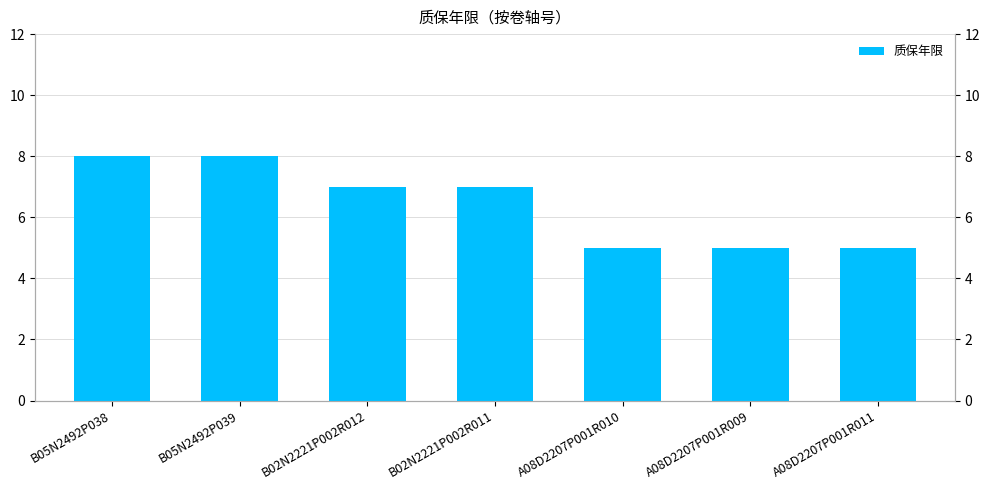

Rank the categories by value from highest to lowest.

B05N2492P038, B05N2492P039, B02N2221P002R012, B02N2221P002R011, A08D2207P001R010, A08D2207P001R009, A08D2207P001R011